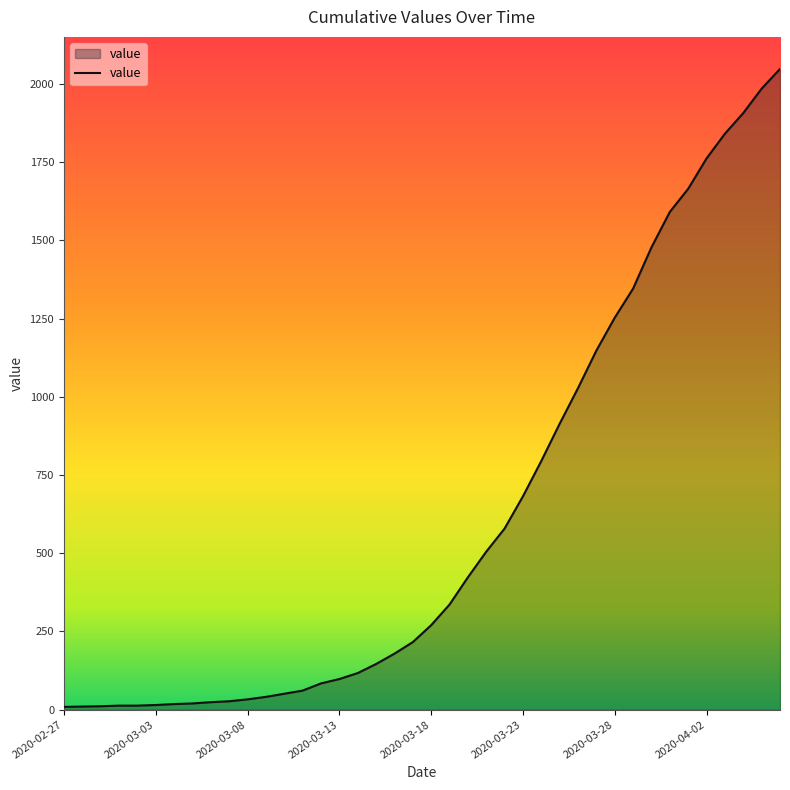

Rank the categories by value from highest to lowest.

2020-04-06, 2020-04-05, 2020-04-04, 2020-04-03, 2020-04-02, 2020-04-01, 2020-03-31, 2020-03-30, 2020-03-29, 2020-03-28, 2020-03-27, 2020-03-26, 2020-03-25, 2020-03-24, 2020-03-23, 2020-03-22, 2020-03-21, 2020-03-20, 2020-03-19, 2020-03-18, 2020-03-17, 2020-03-16, 2020-03-15, 2020-03-14, 2020-03-13, 2020-03-12, 2020-03-11, 2020-03-10, 2020-03-09, 2020-03-08, 2020-03-07, 2020-03-06, 2020-03-05, 2020-03-04, 2020-03-03, 2020-03-01, 2020-03-02, 2020-02-29, 2020-02-28, 2020-02-27